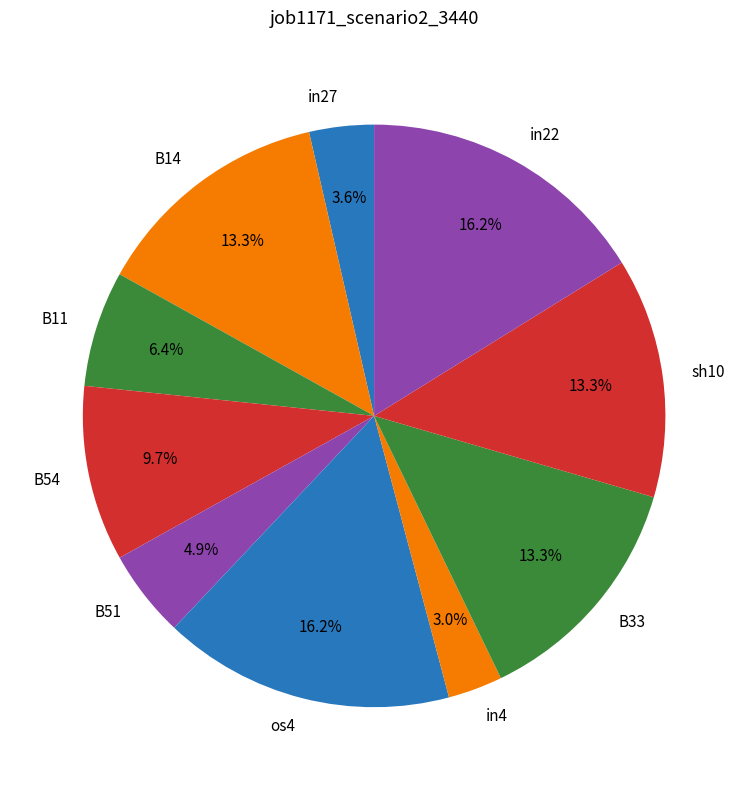

To the nearest percent, what is the combined percentage of B11 and B51?

11%